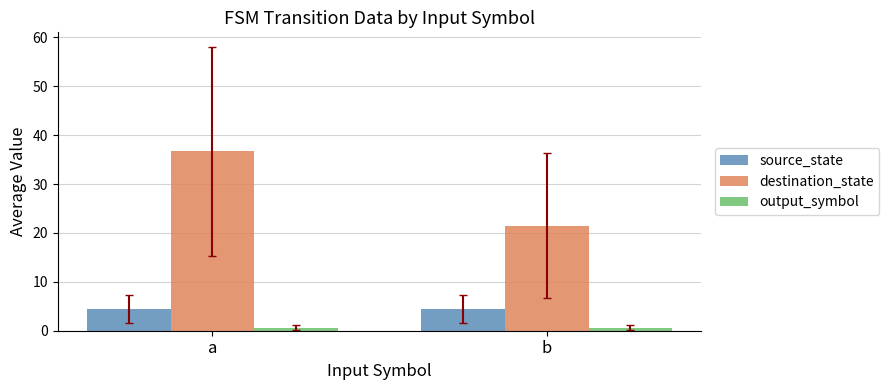

Which series changed the most between a and b?

destination_state